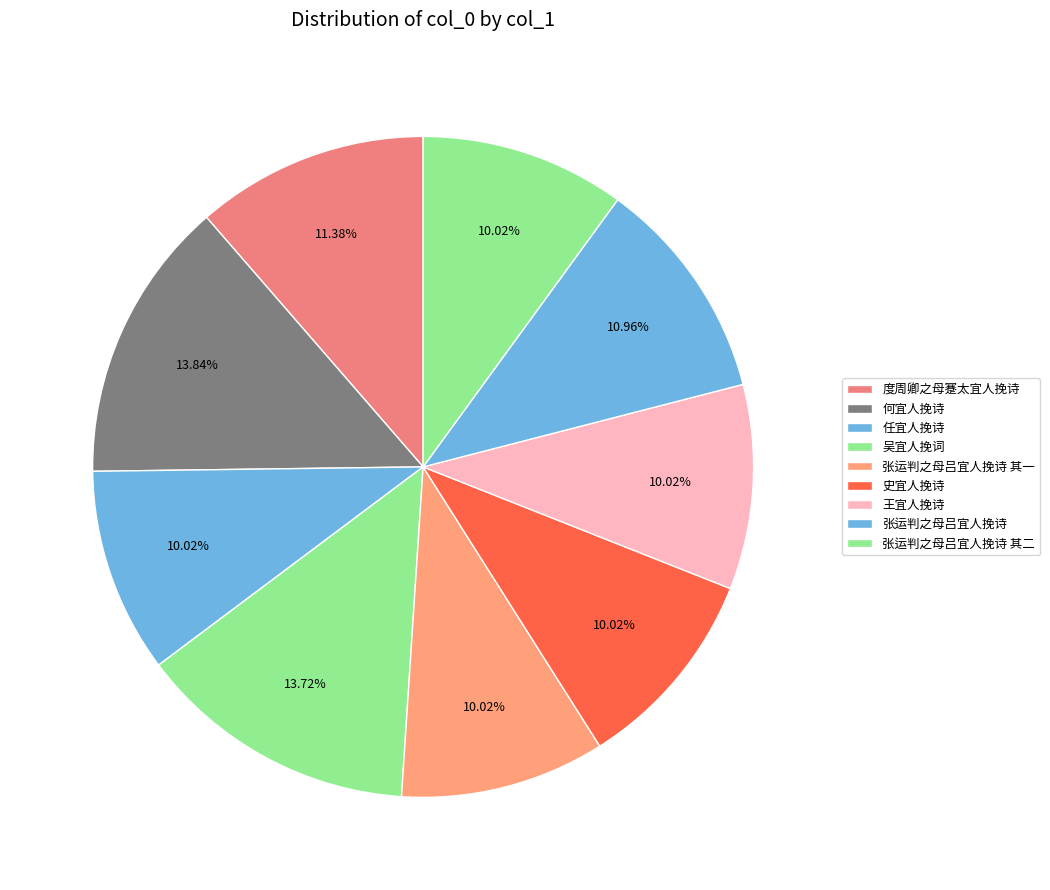

Count the number of slices in the pie.

9